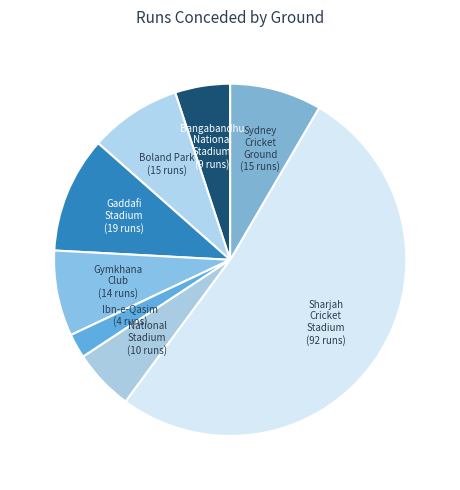

How many slices are in this pie chart?

8